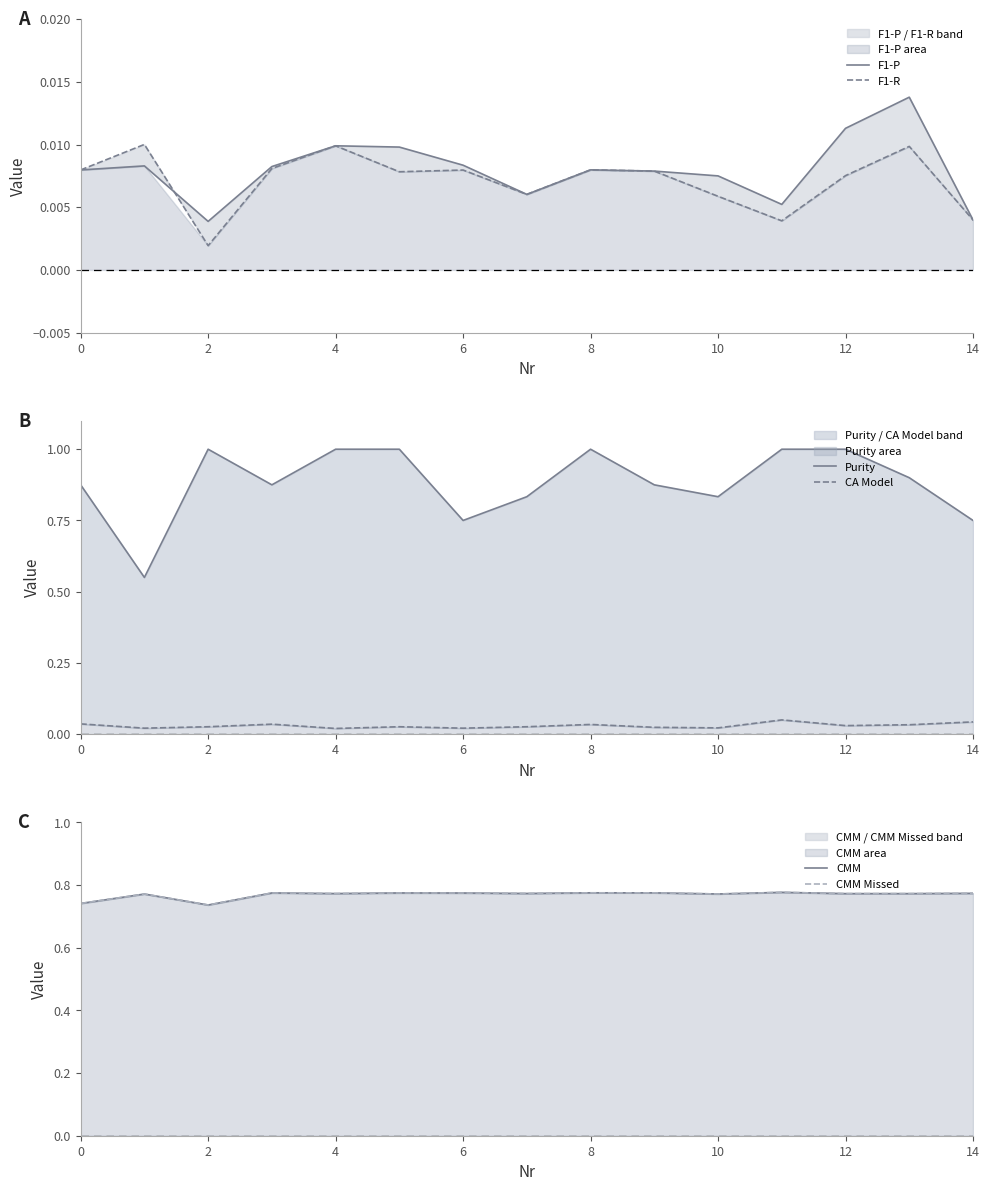

How many CA Model values are between 0 and 1?

15